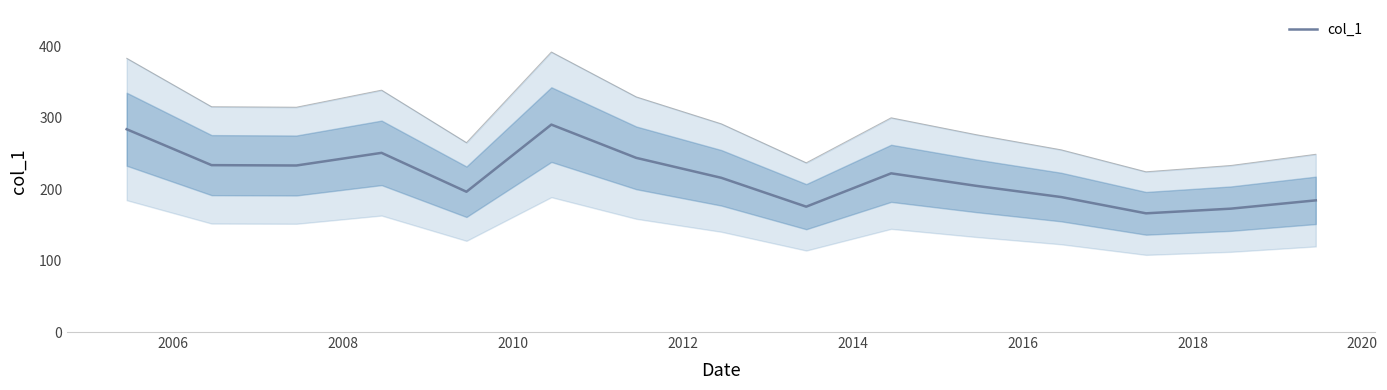

How many distinct data groups are displayed?

1